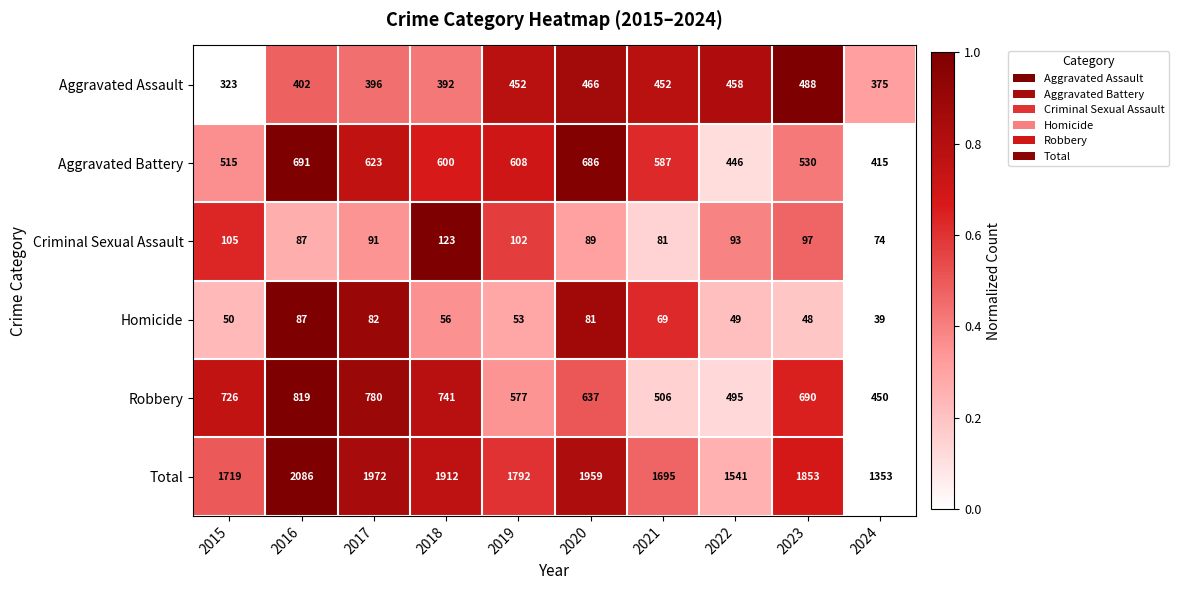

At how many categories does at least one series exceed 727?

10